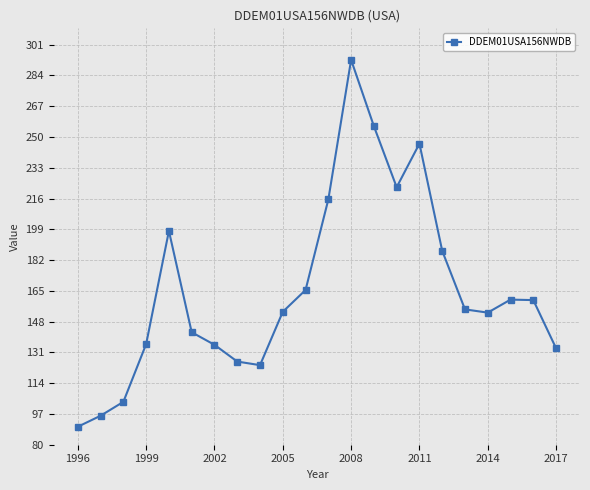

What is the sum of all values?

3650.1